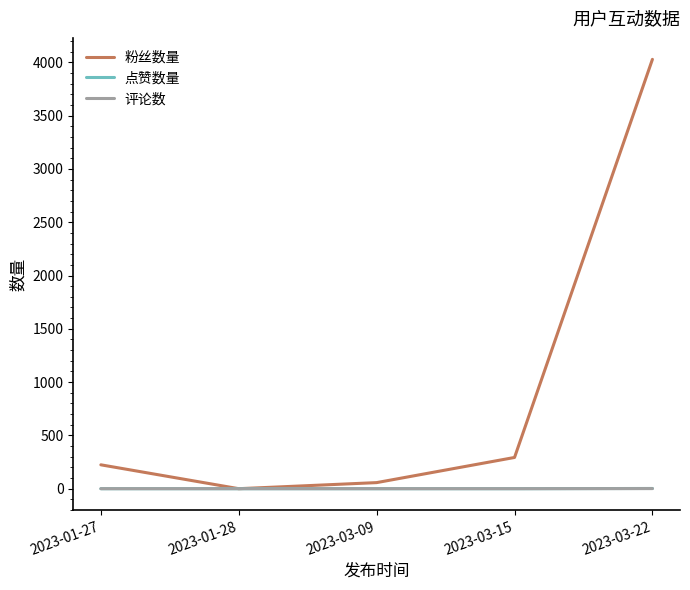

Between 2023-03-09 and 2023-03-22, which series saw the biggest shift?

粉丝数量